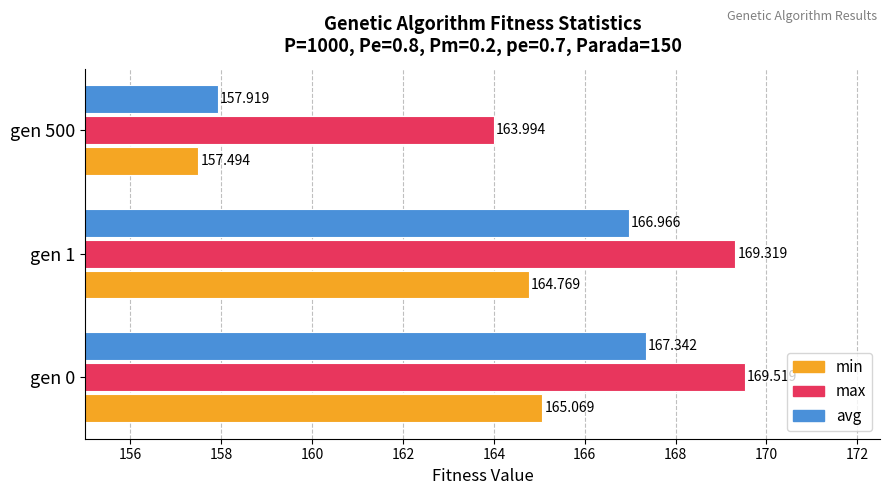

Rank the series by their maximum value, from highest to lowest.

max, avg, min